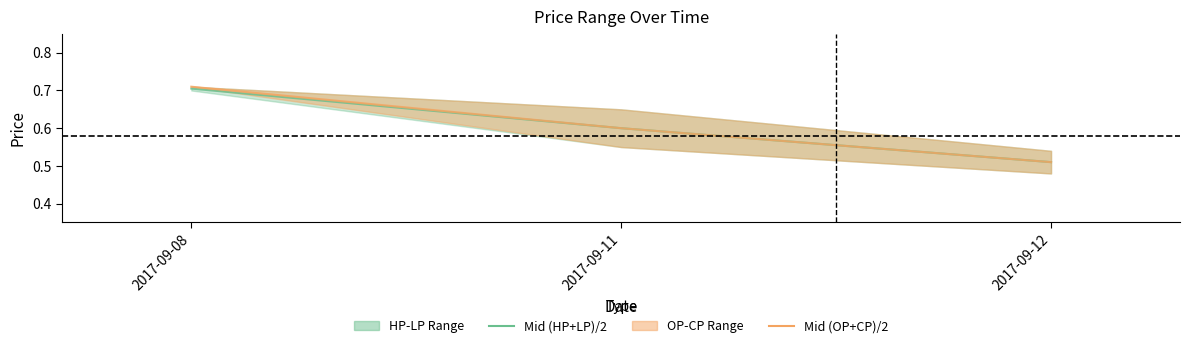

At how many categories does at least one series exceed 0?

3